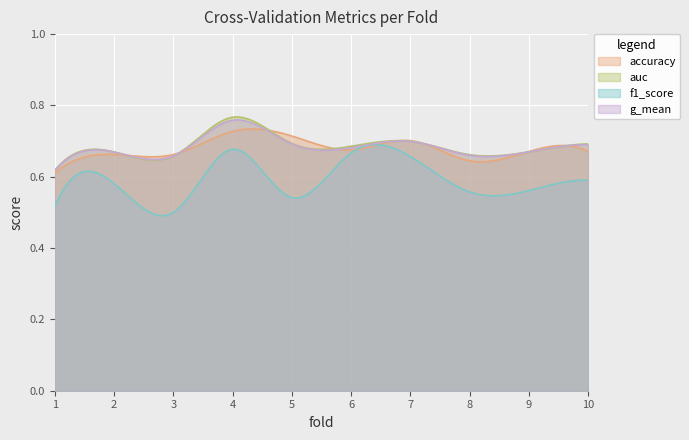

True or false: auc has more than 0 points higher than both neighbors.

True